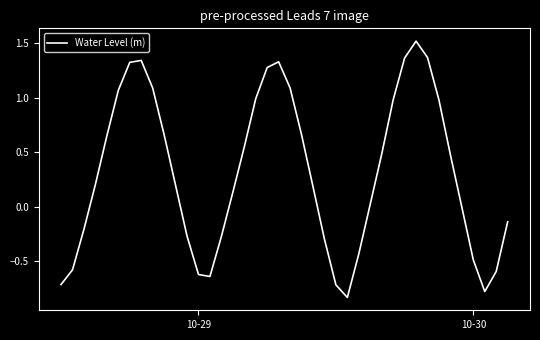

What is the maximum value shown in the chart?

1.5